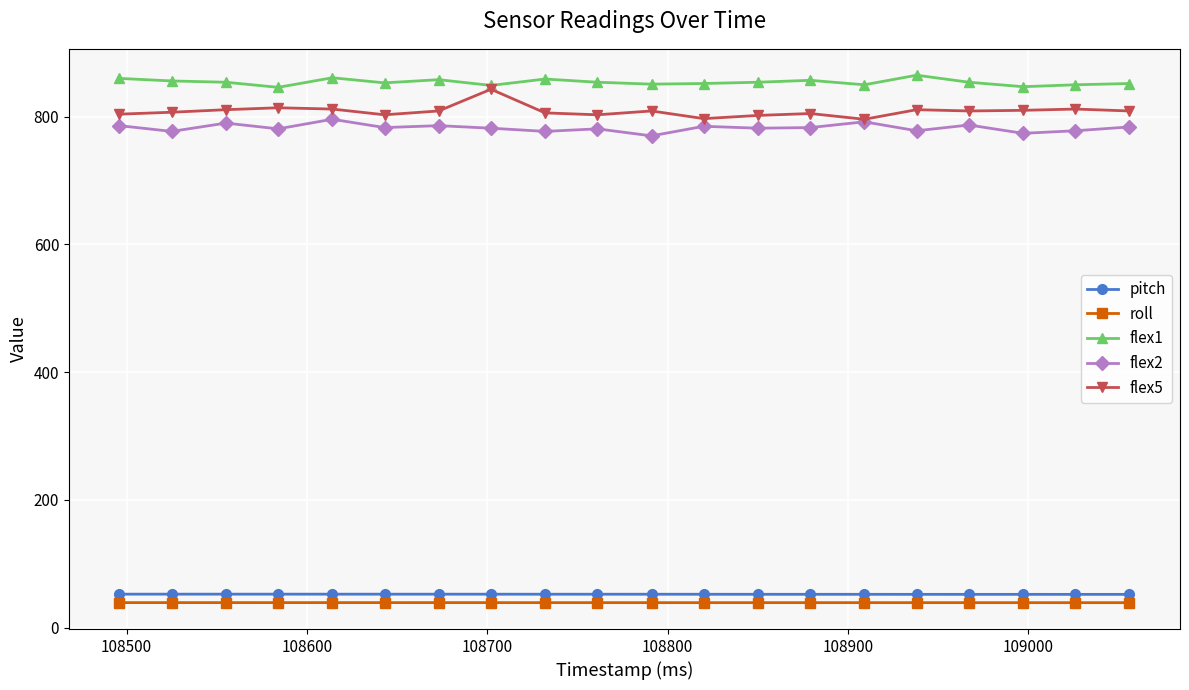

What is the value of the pitch point at the 3rd from the left?

52.3